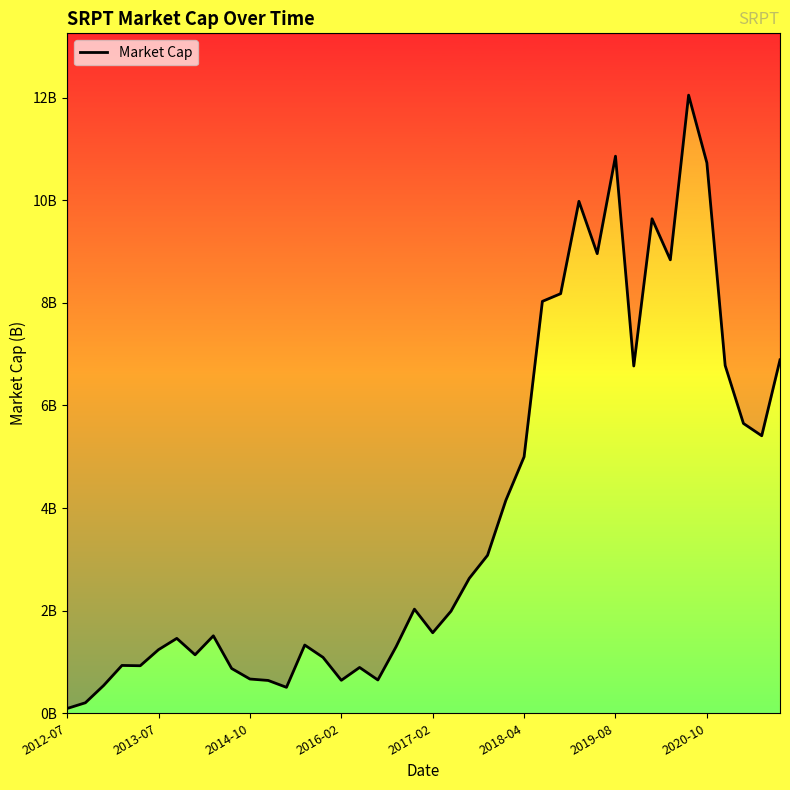

What is the greatest value displayed?

12.1